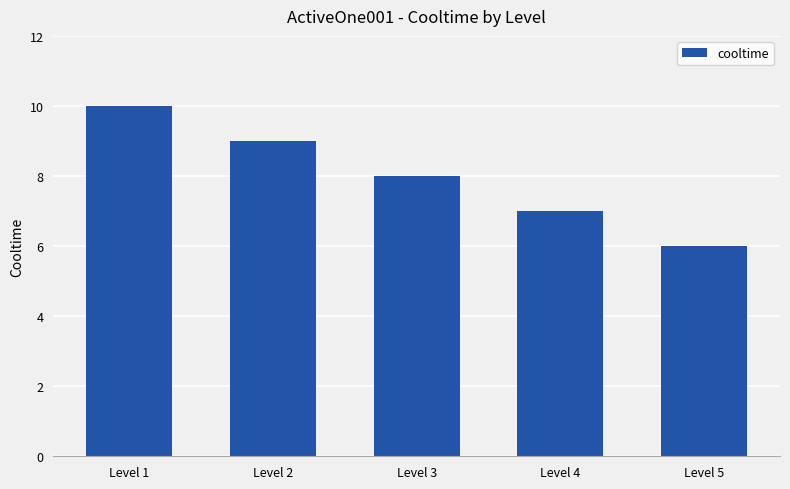

What is the change in value from Level 1 to Level 2?

-1